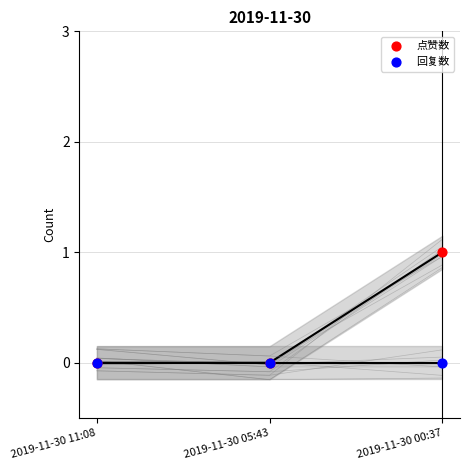

Which series has the largest Y range (max minus min)?

点赞数